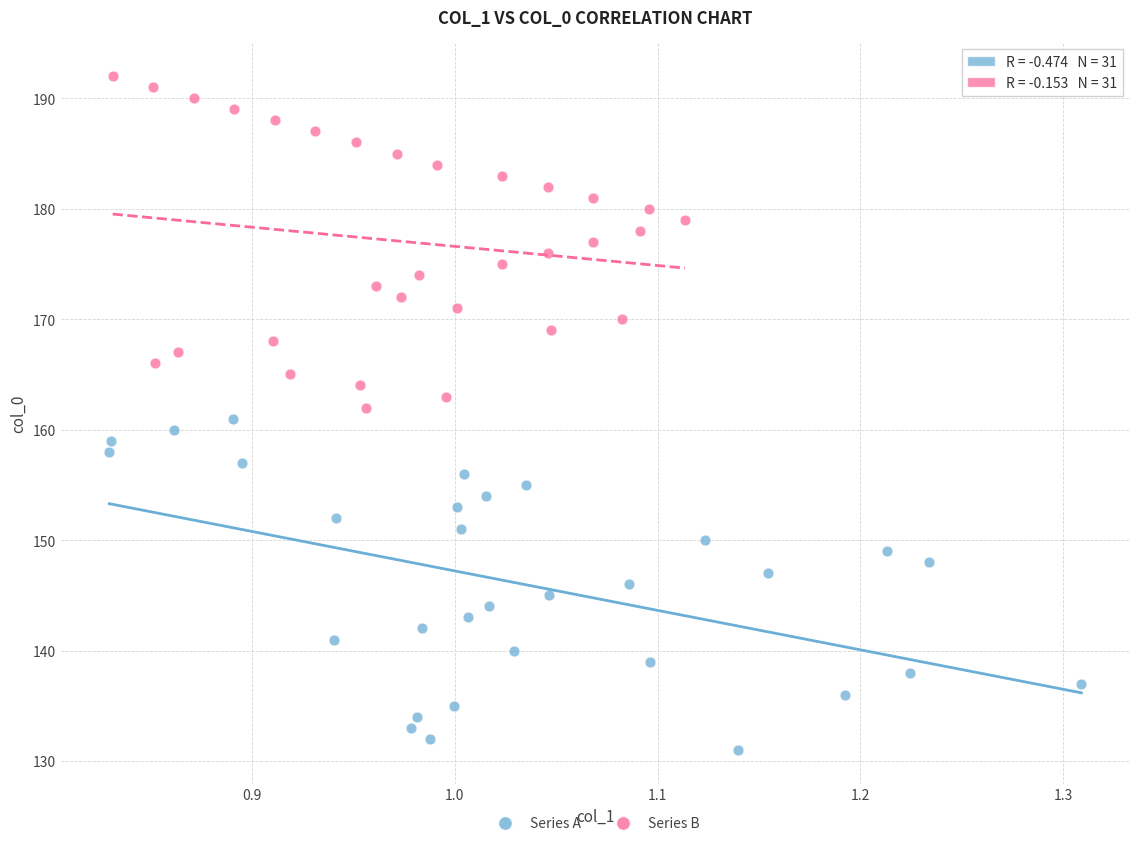

Which series contains the lowest Y value?

Series A